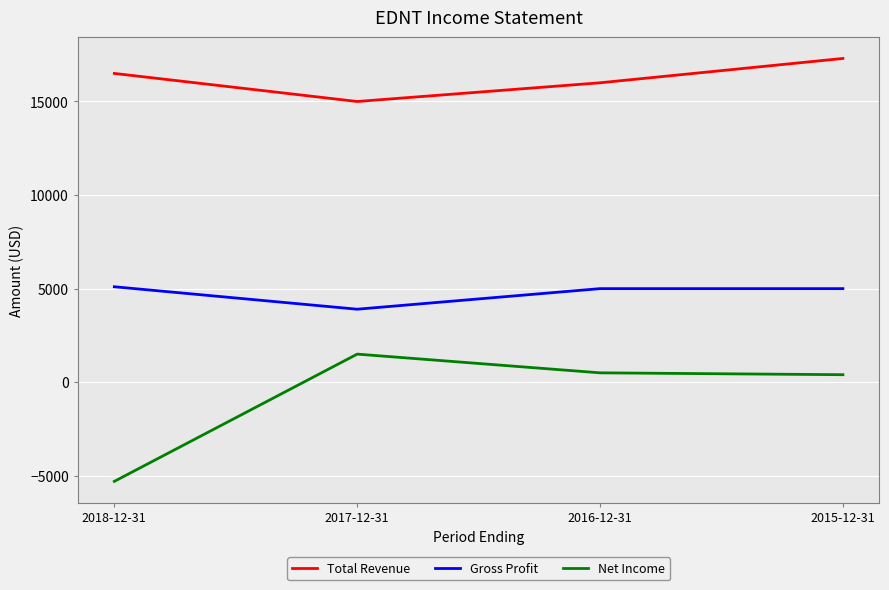

Which series has the largest total across all categories?

Total Revenue